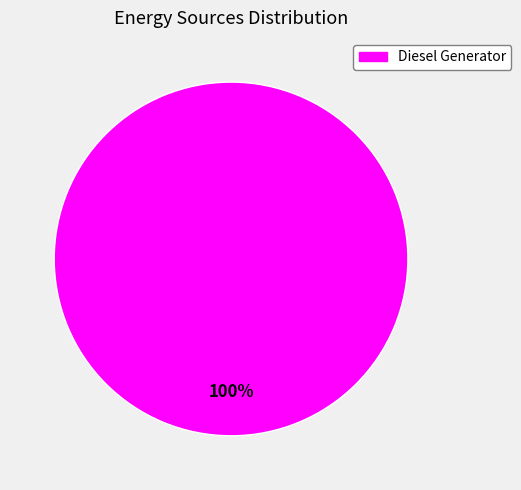

How many segments does this pie chart have?

1